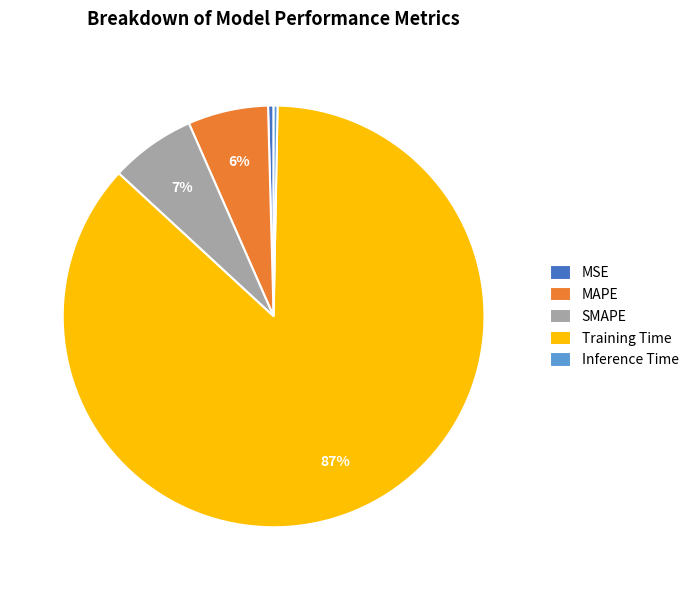

True or false: Training Time accounts for 87% of the total.

True